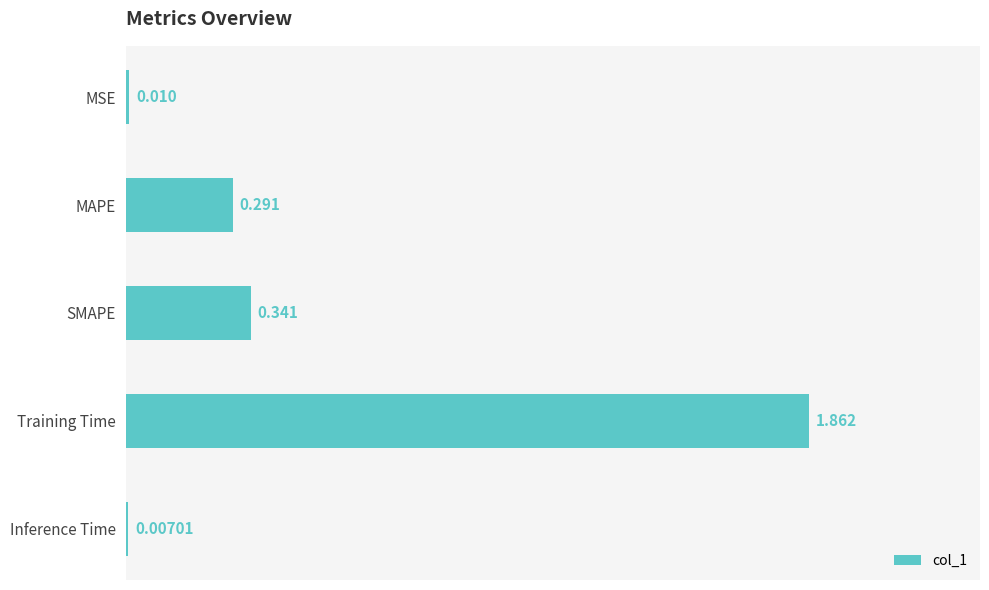

What is the label of the 1st bar from the bottom?

Inference Time